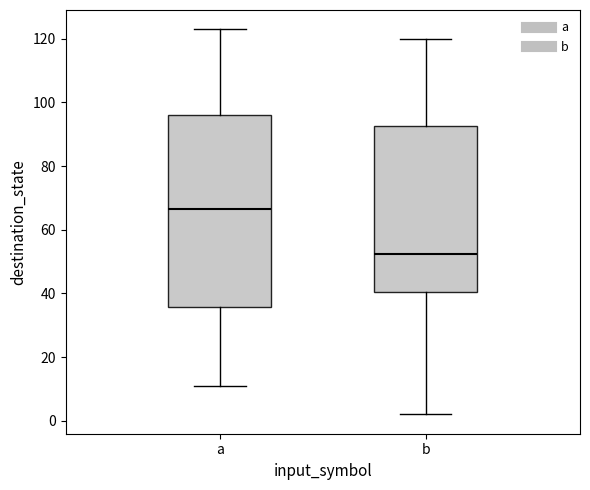

Comparing the boxes themselves (not the whiskers), which one is the tallest?

a